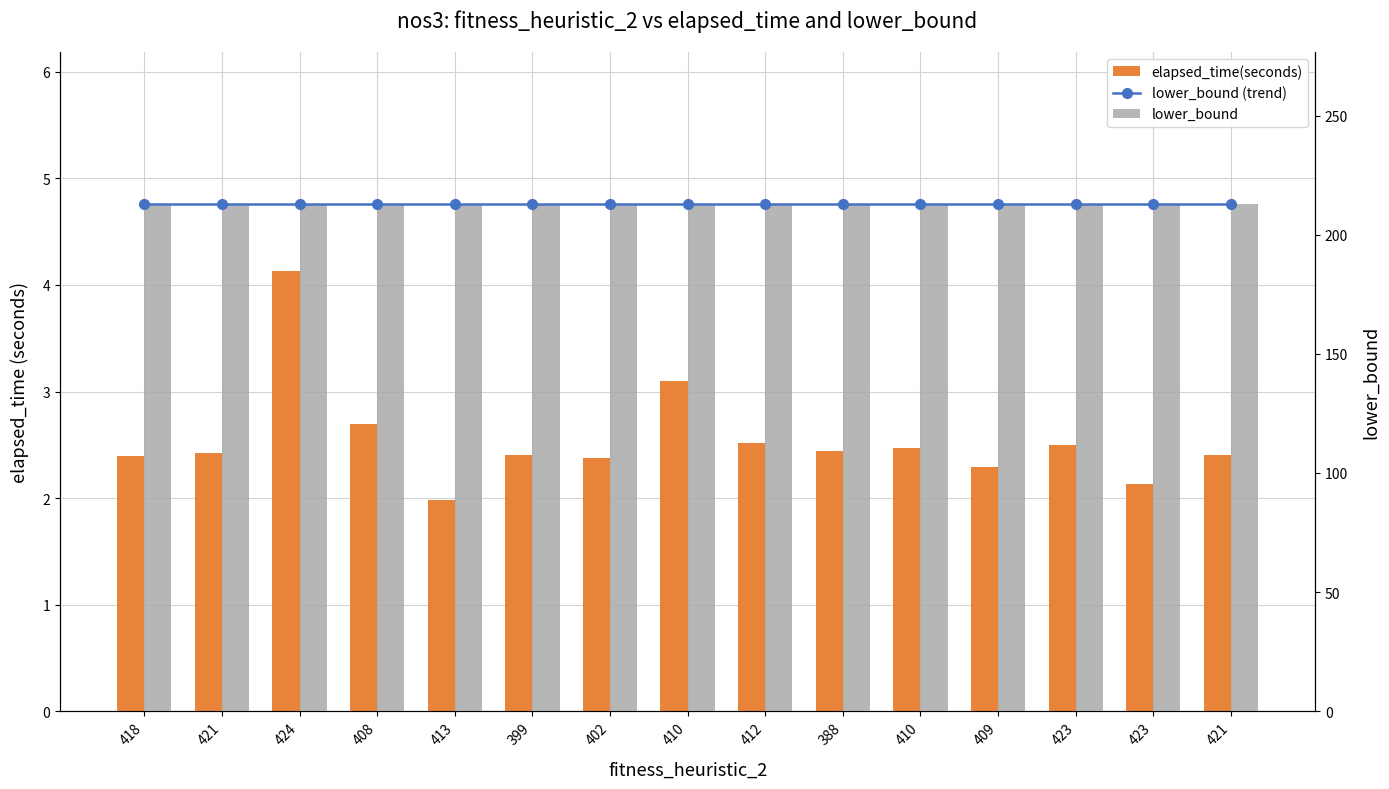

Which series has the largest range (max minus min)?

elapsed_time(seconds)